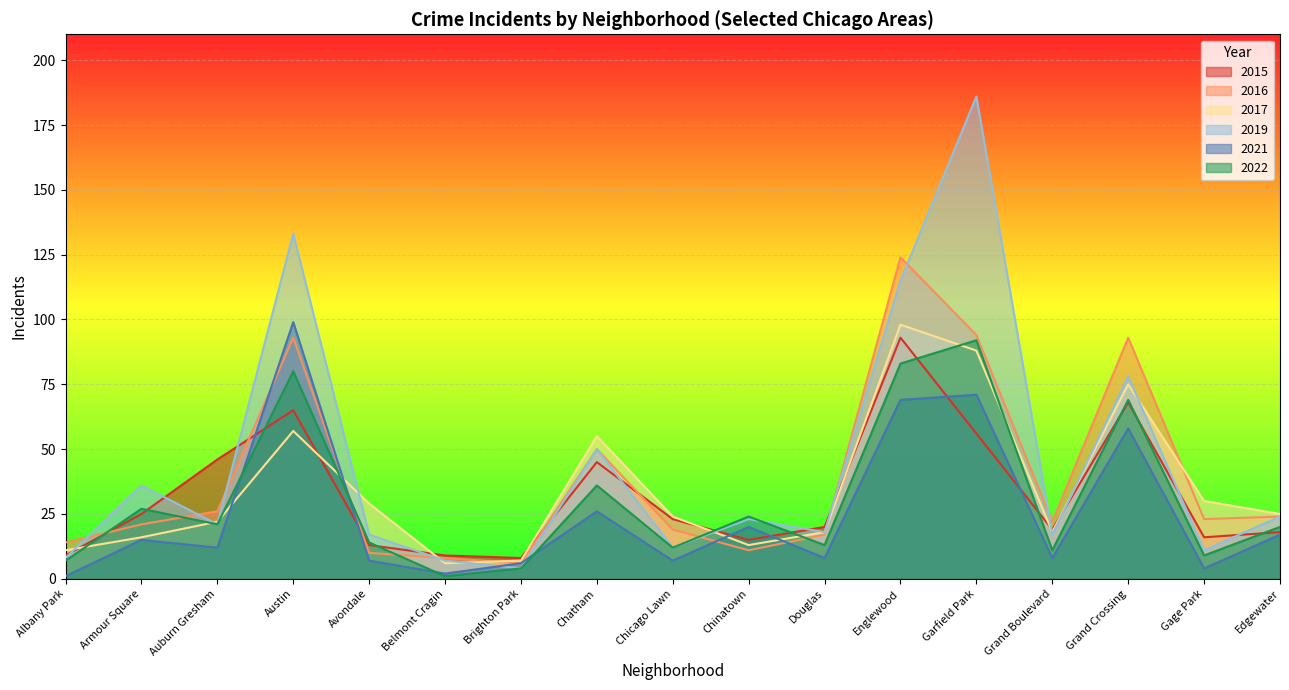

What position from the right is Belmont Cragin?

12